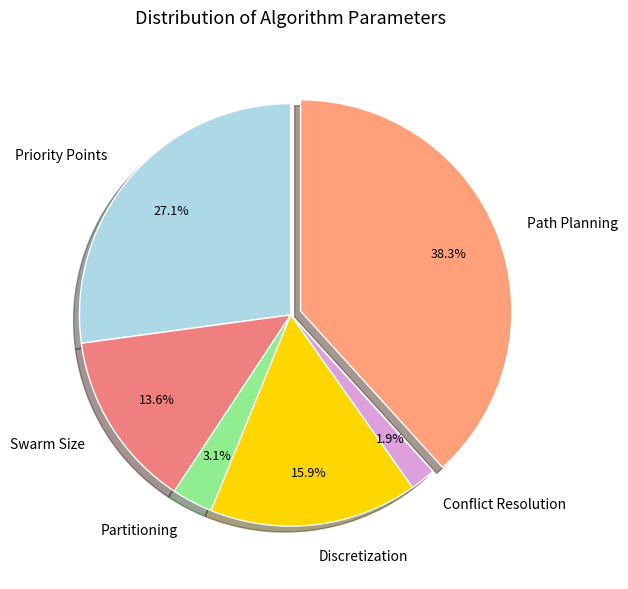

To the nearest percent, what is the average slice percentage?

17%